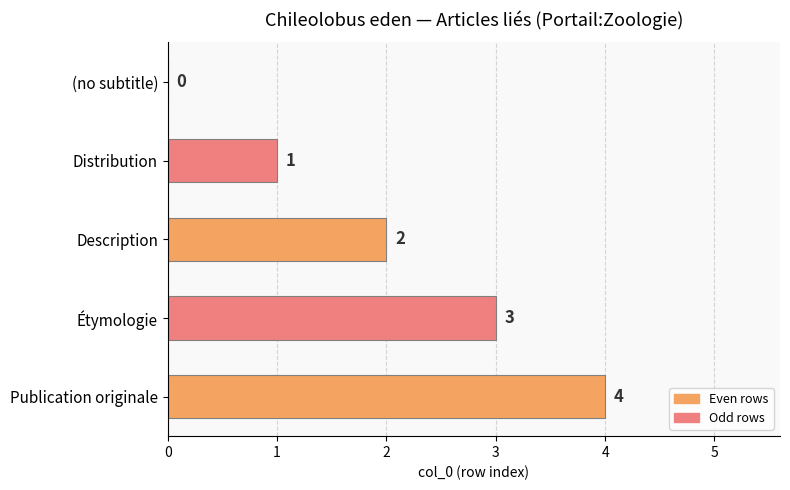

What is the change in value from (no subtitle) to Description?

+2